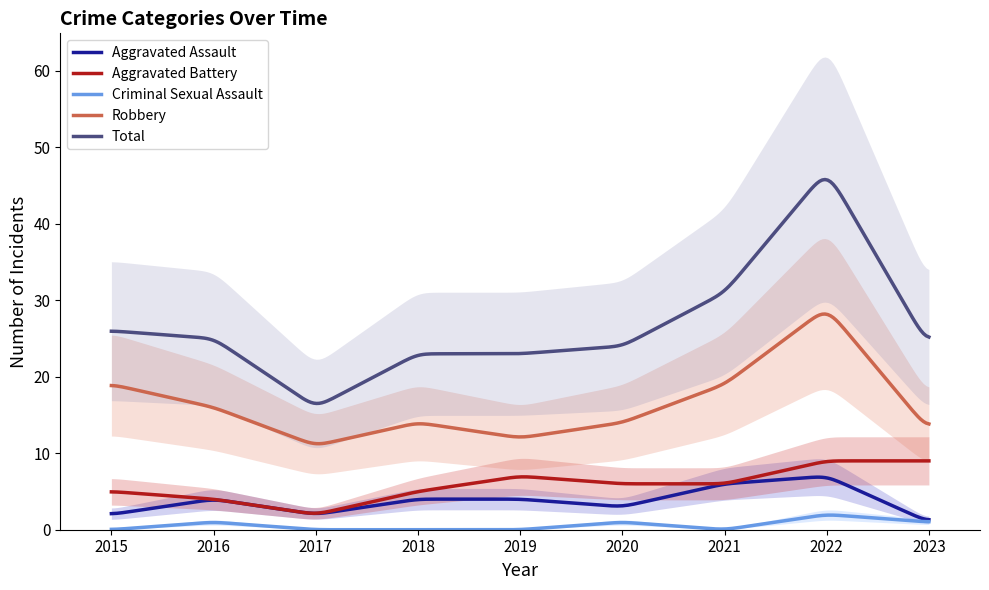

The value of Criminal Sexual Assault at 2018 is 0. True or false?

True